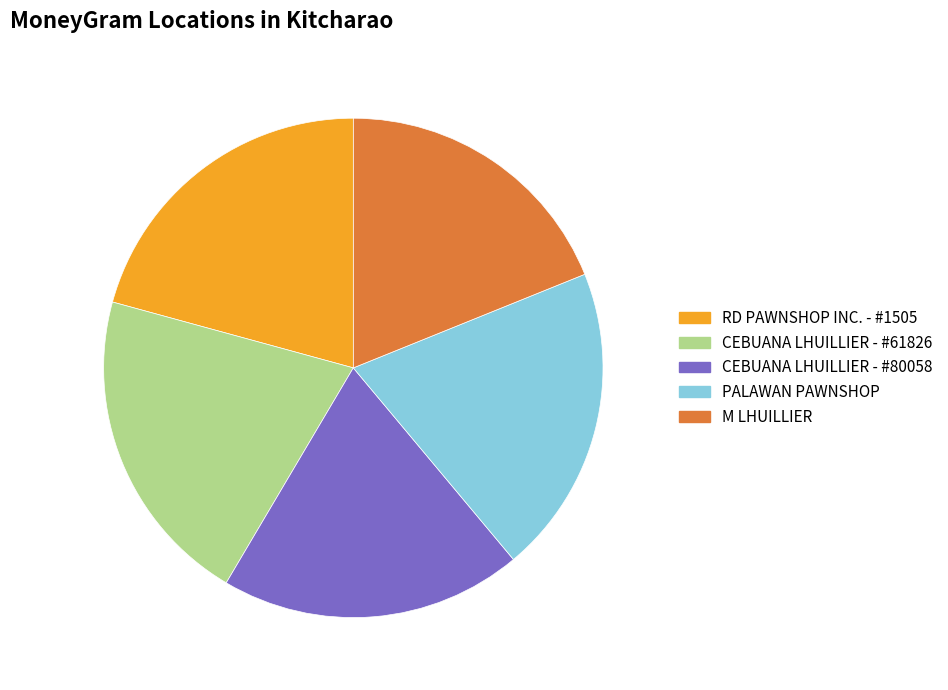

Does CEBUANA LHUILLIER - #80058 account for over 50% of the chart?

No